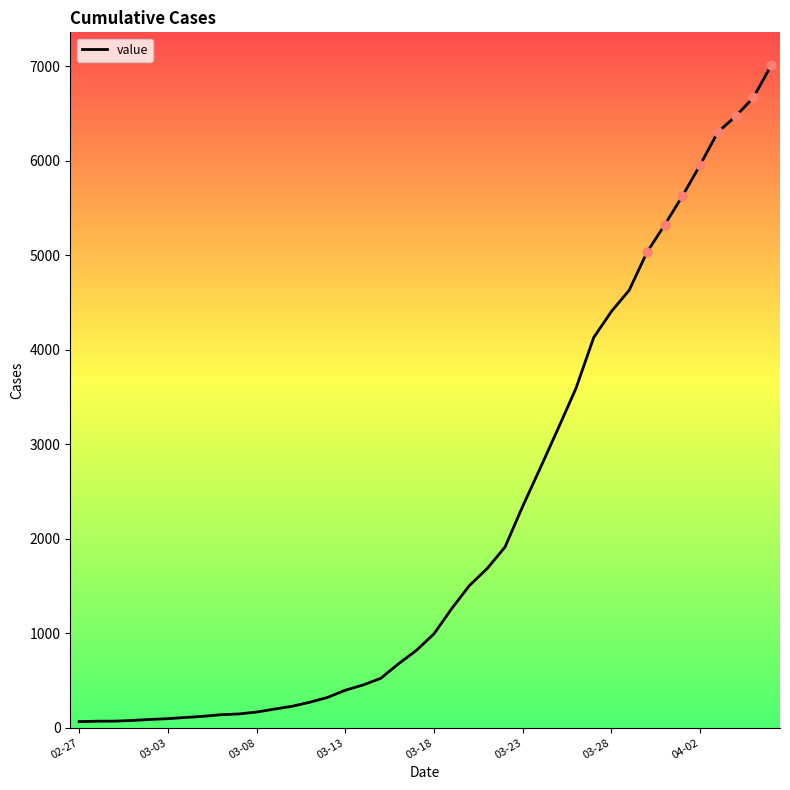

What is the maximum value shown in the chart?

7006